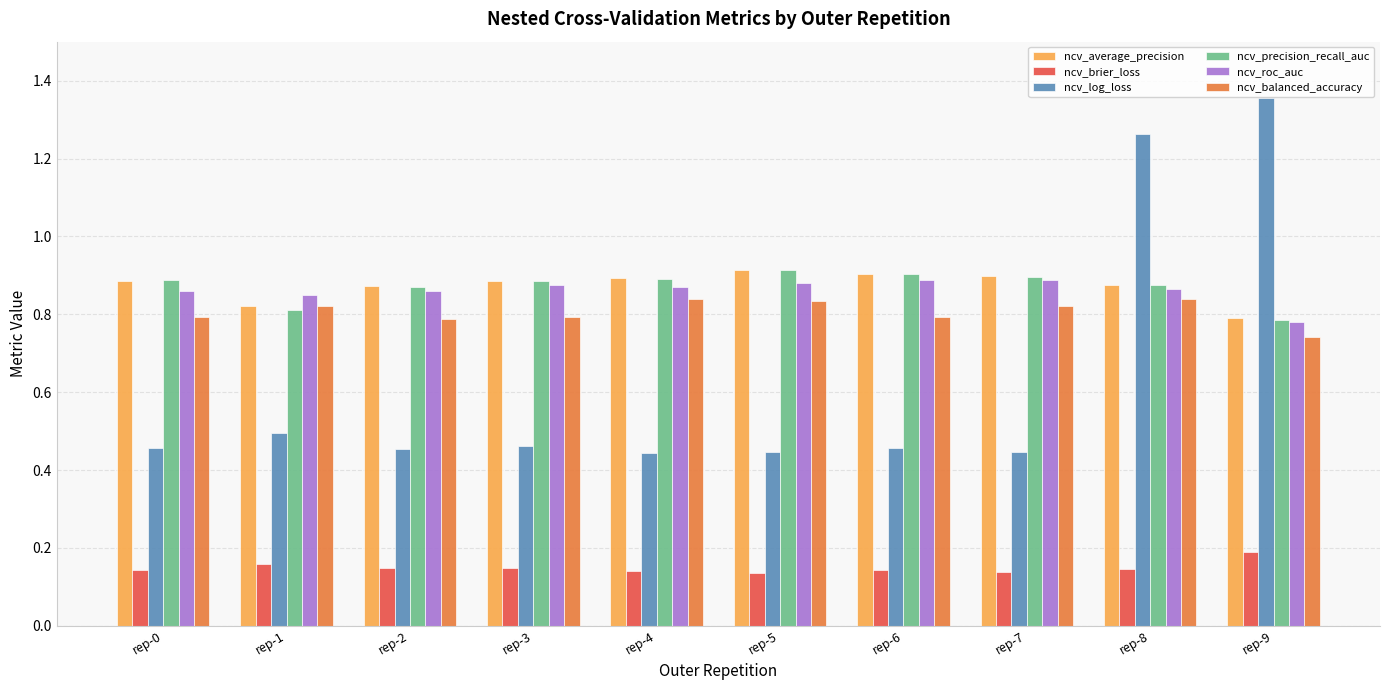

The ncv_average_precision series shows 0.9 at rep-3. True or false?

True